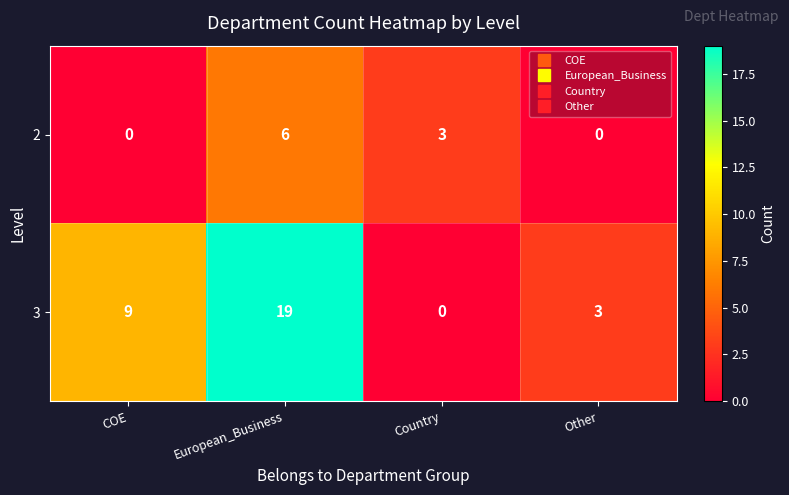

Rank the series by their average value, from lowest to highest.

2, 3